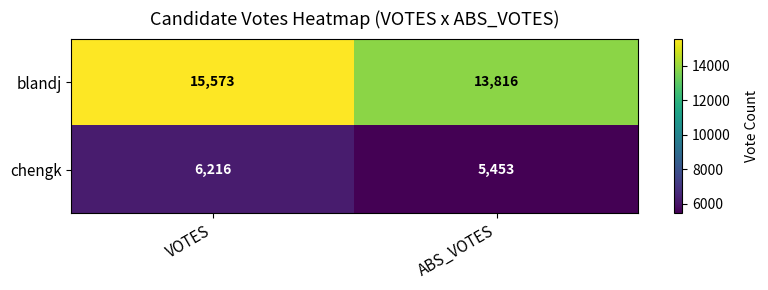

The blandj series shows 15573 at VOTES. True or false?

True